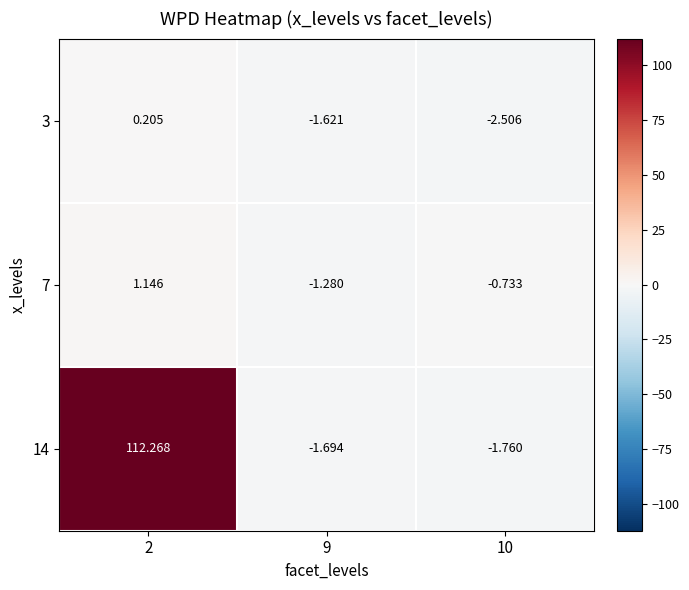

Which series has the largest range (max minus min)?

14